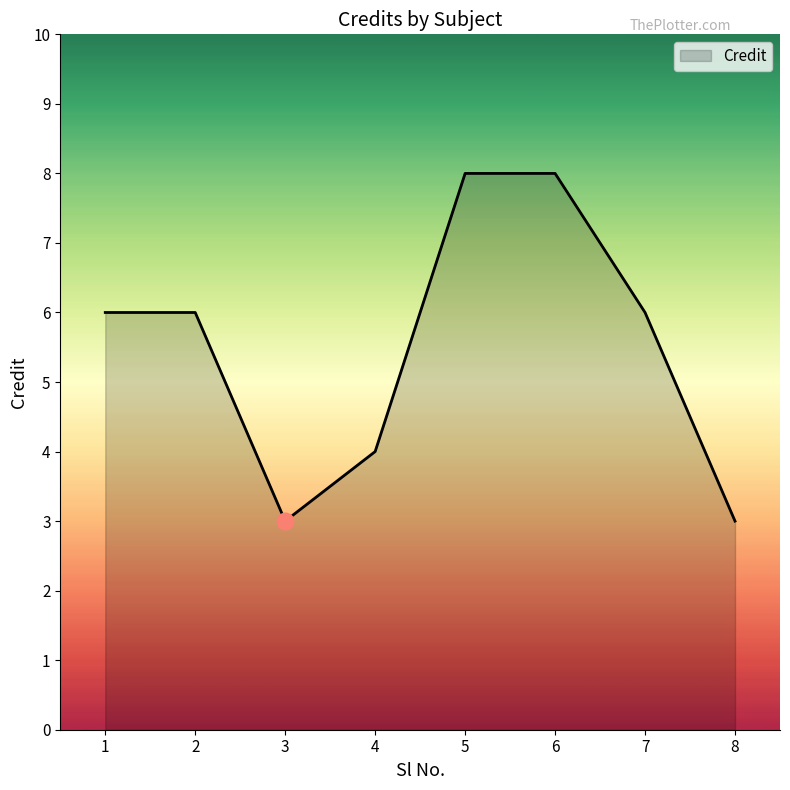

What is the approximate value at 7?

6